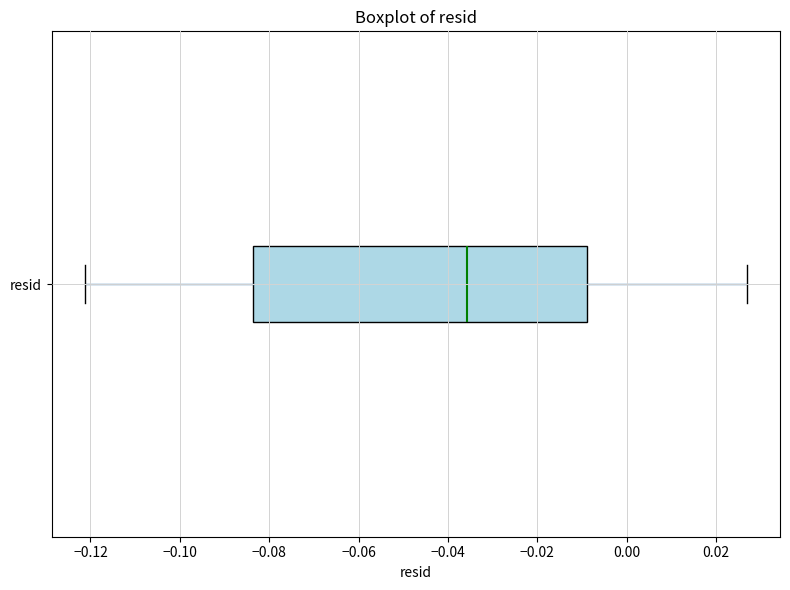

Where does the right whisker of the box for resid end on the x-axis? The values are not printed on the chart, so give them approximately, as read against the axis.

0.026